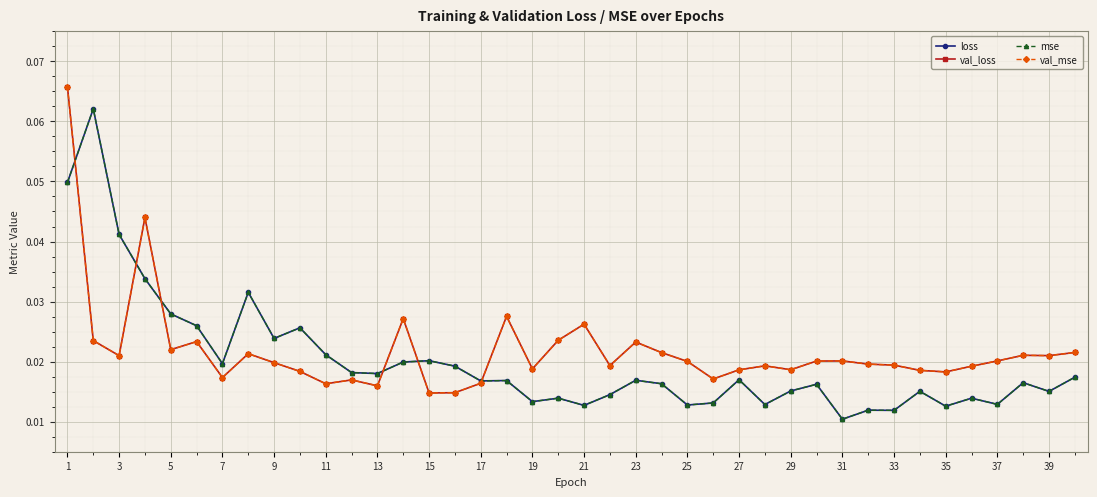

Does the chart have visible grid lines?

Yes